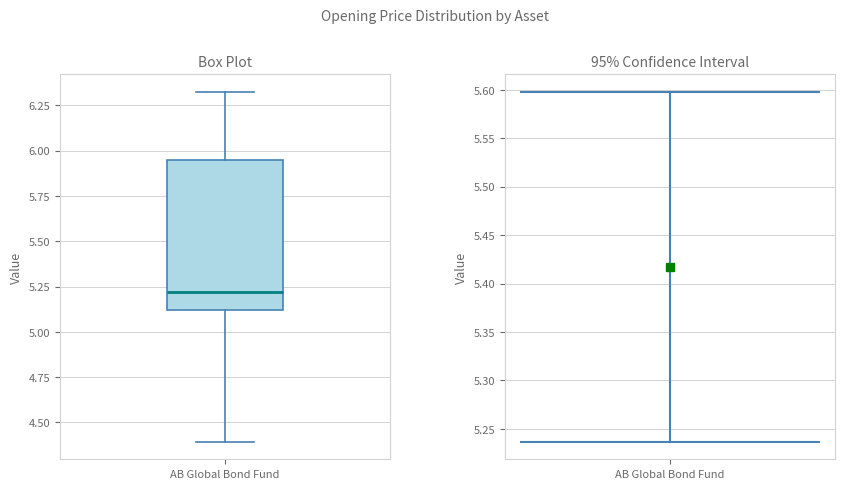

Where is the lower edge of the box for AB Global Bond Fund on the y-axis? The values are not printed on the chart, so give them approximately, as read against the axis.

5.10